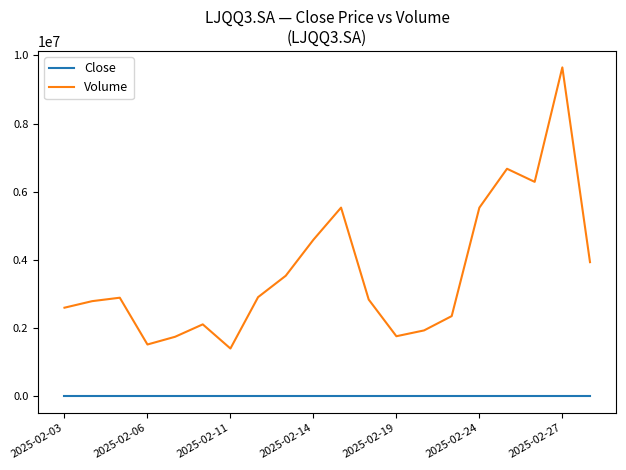

What is the greatest value displayed?

9649000.0